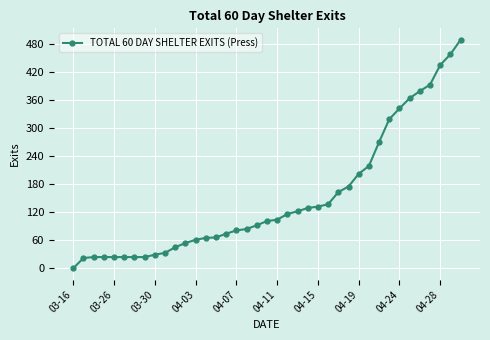

What is the value of the 6th point from the left?

24